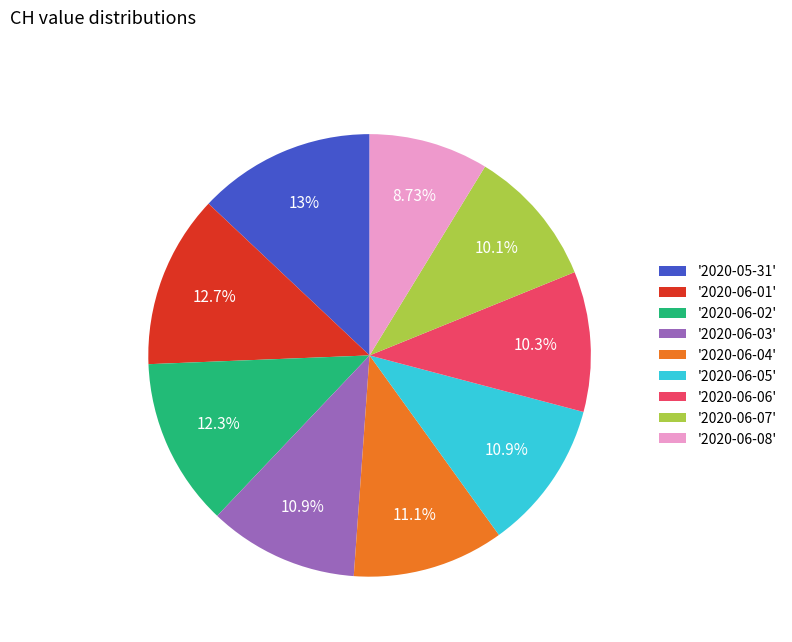

Which has a higher value, '2020-06-04' or '2020-06-06'?

'2020-06-04'